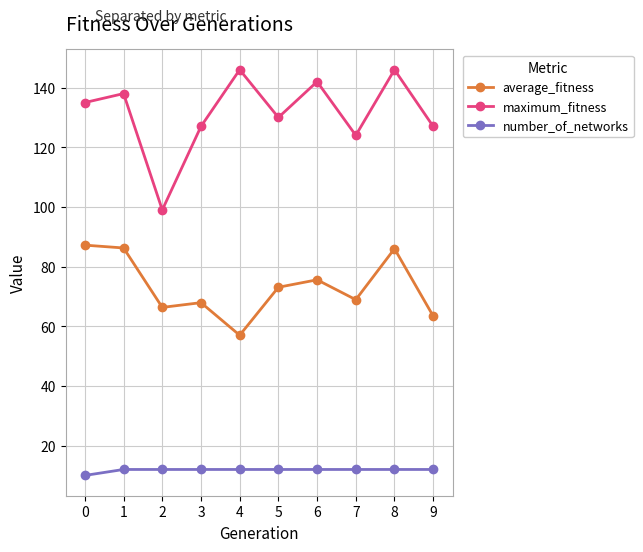

How many lines are shown in the chart?

3